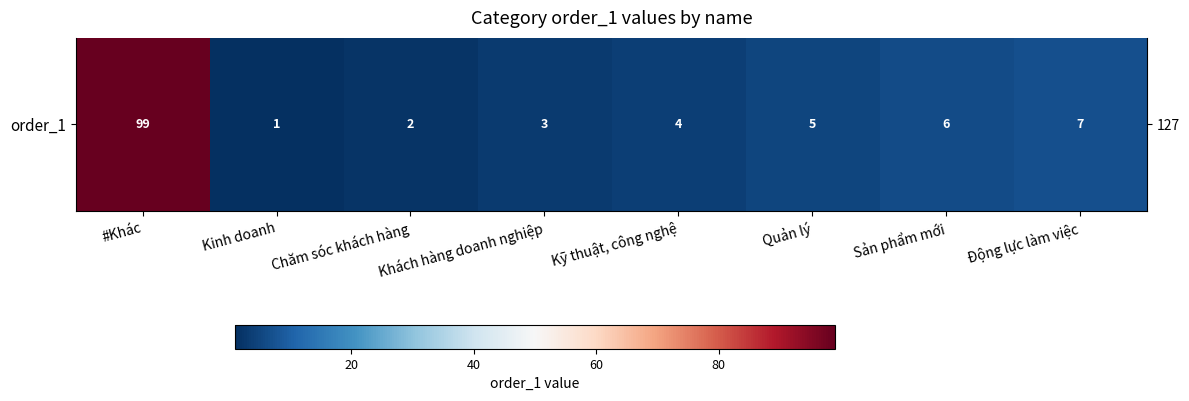

Is it true that the value at Khách hàng doanh nghiệp is 3?

True